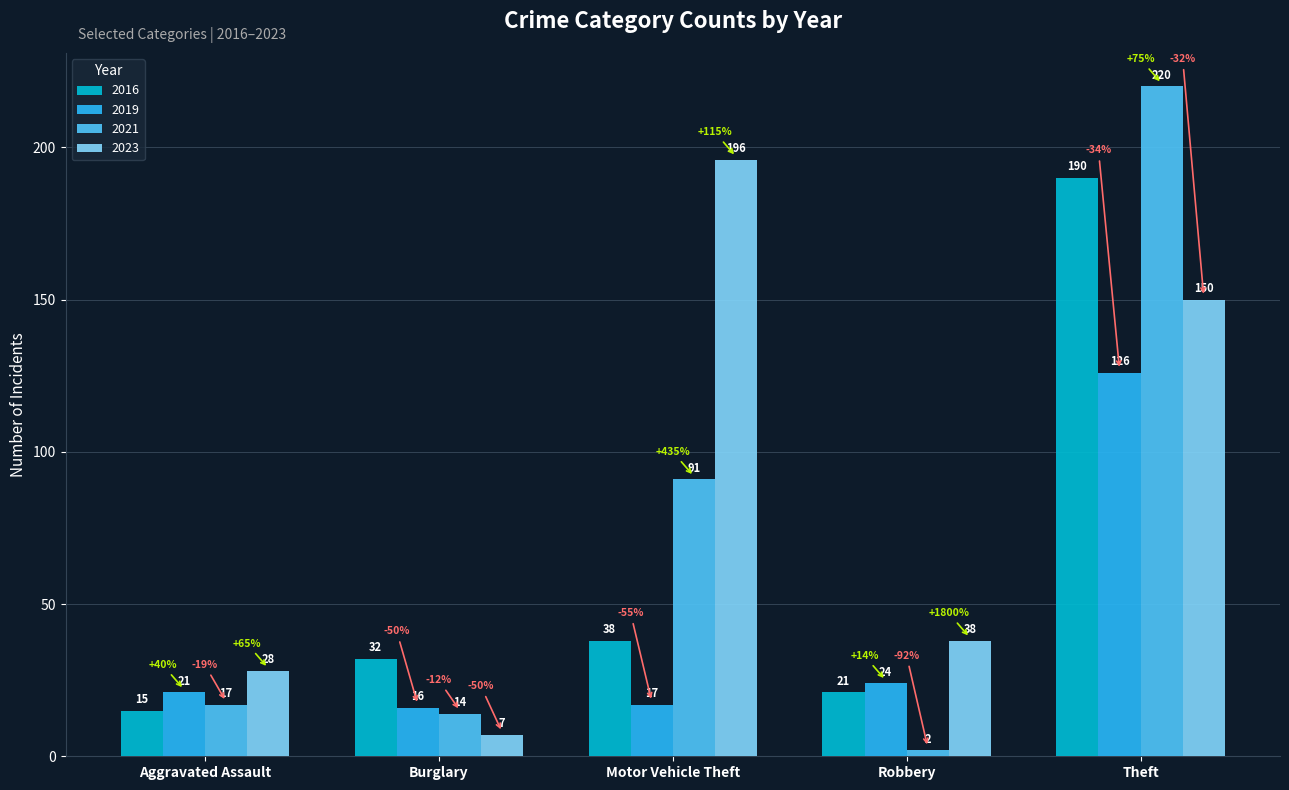

What is the spread (max minus min) of values at Aggravated Assault?

13